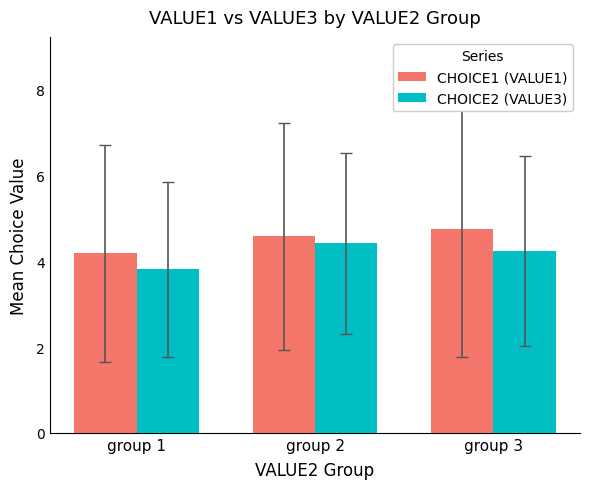

Is the value of CHOICE2 (VALUE3) at group 1 greater than the value of CHOICE1 (VALUE1) at group 1?

No